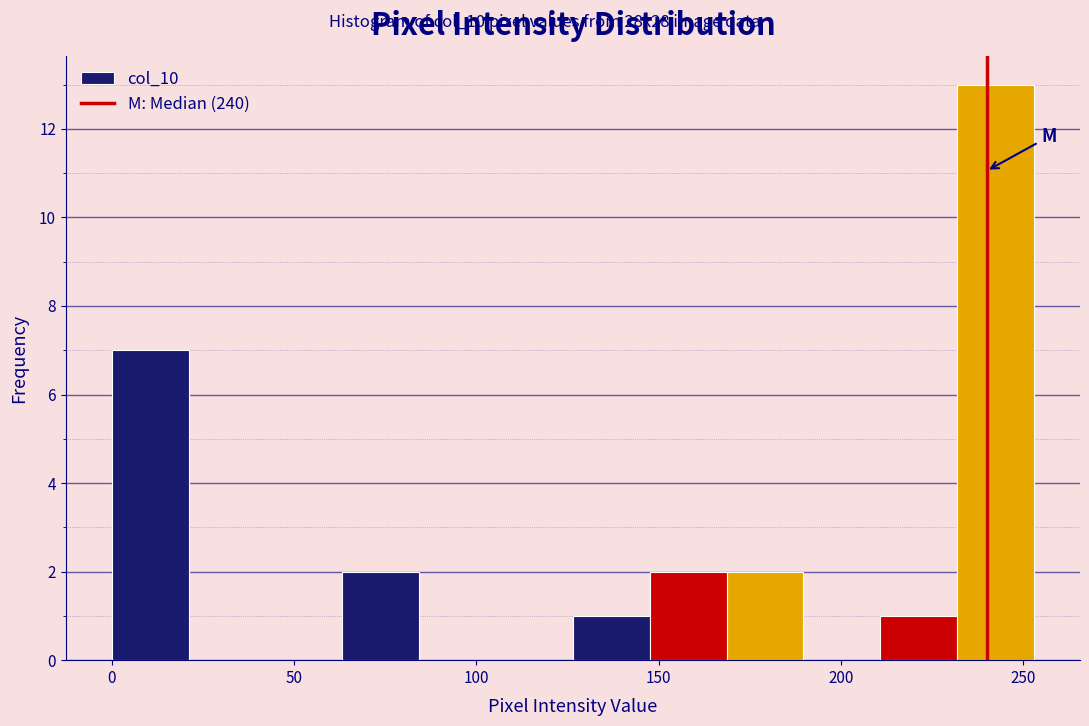

Reading left to right, transcribe this chart: for each bar, give the range it covers on the x-axis and its height. Neither the bar edges nor the heights are printed on the chart, so give them approximately, as read against the axes.

0 to 20: 7
20 to 40: 0
40 to 65: 0
65 to 85: 2
85 to 105: 0
105 to 125: 0
125 to 150: 1
150 to 170: 2
170 to 190: 2
190 to 210: 0
210 to 230: 1
230 to 255: 13